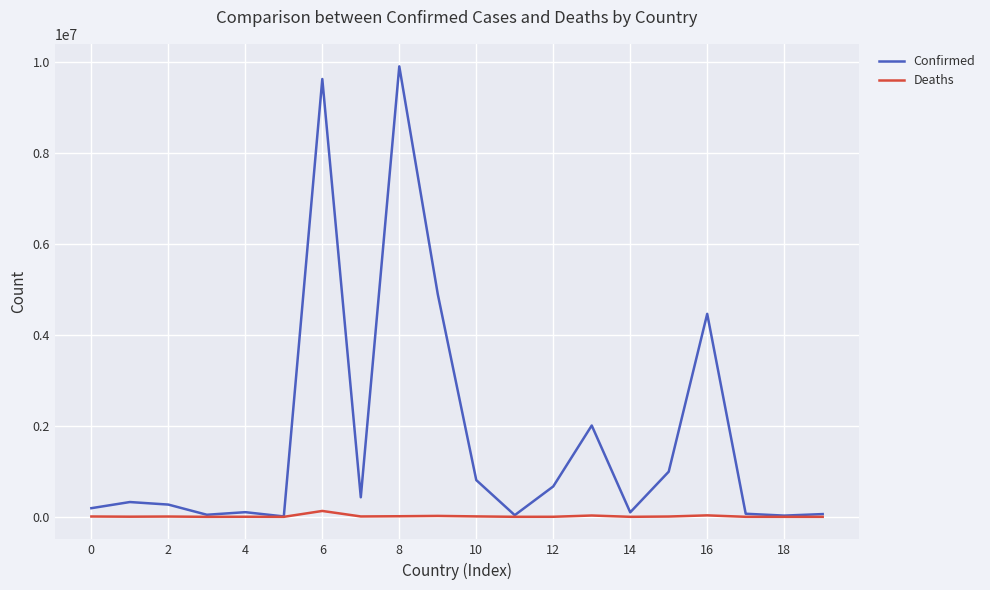

Rank the series by their average value, from lowest to highest.

Deaths, Confirmed